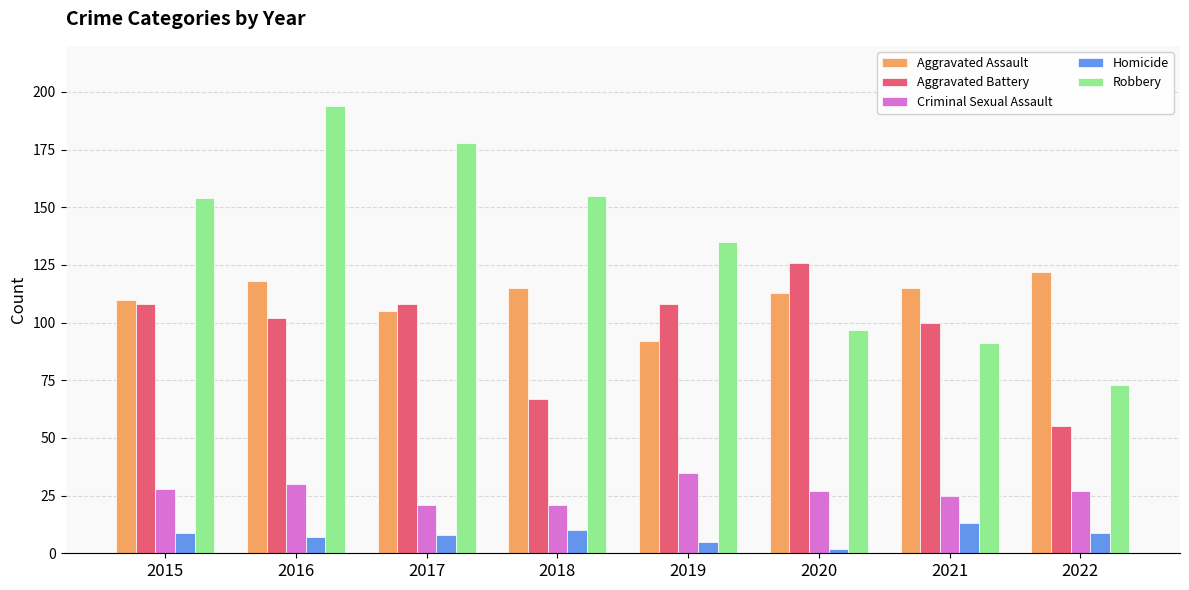

Which series changed the most between 2016 and 2022?

Robbery